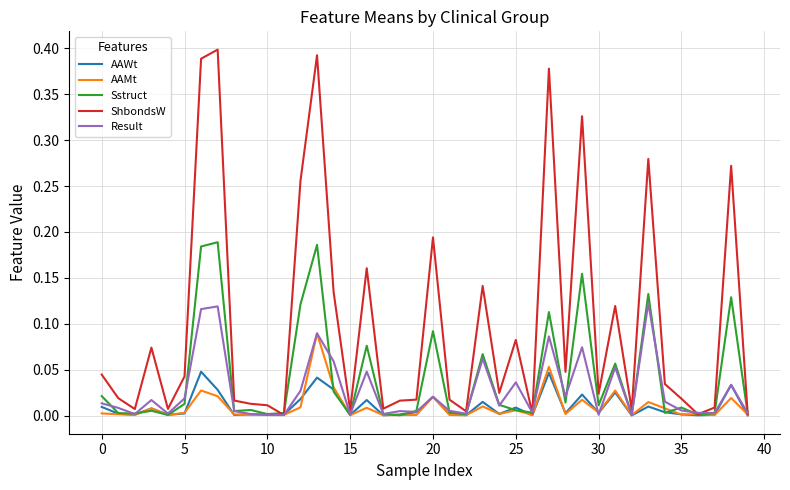

Which series has the widest spread of values?

ShbondsW